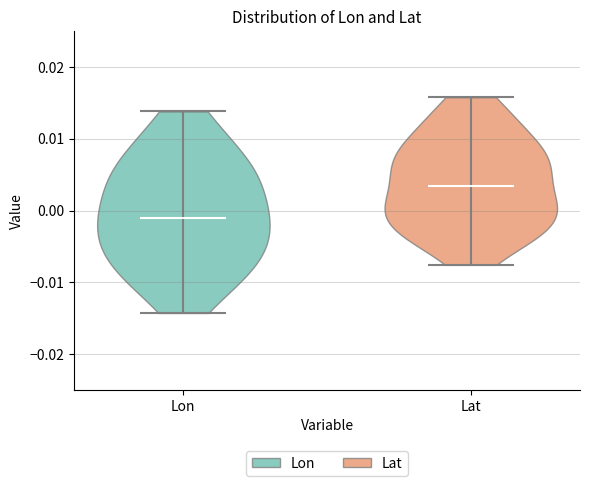

Which violin has the lowest median line?

Lon